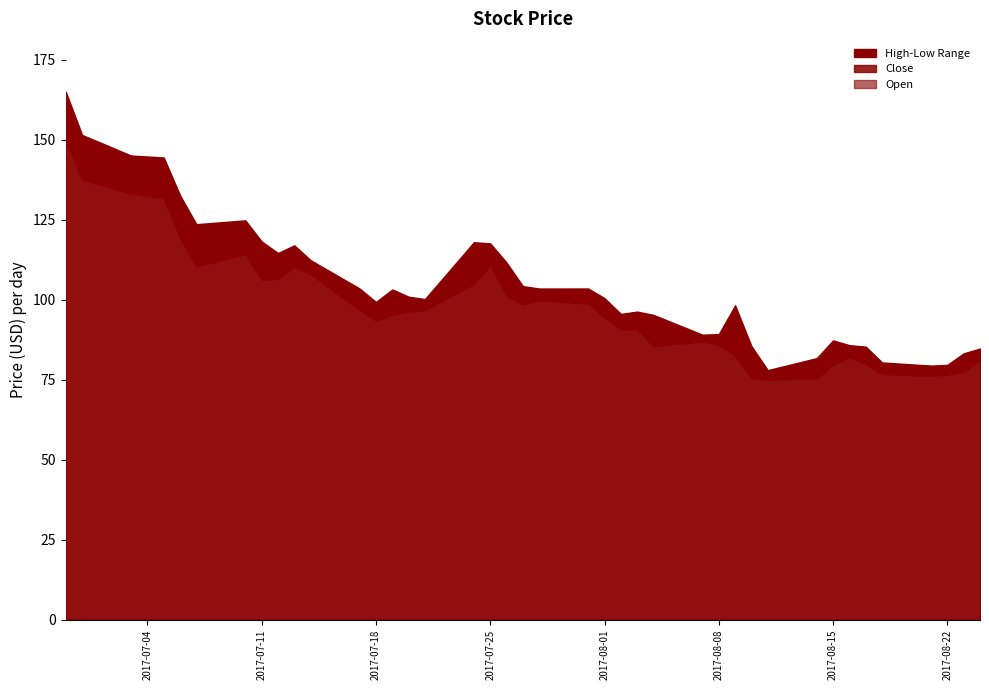

At which category does Low reach its first local valley?

2017-07-07